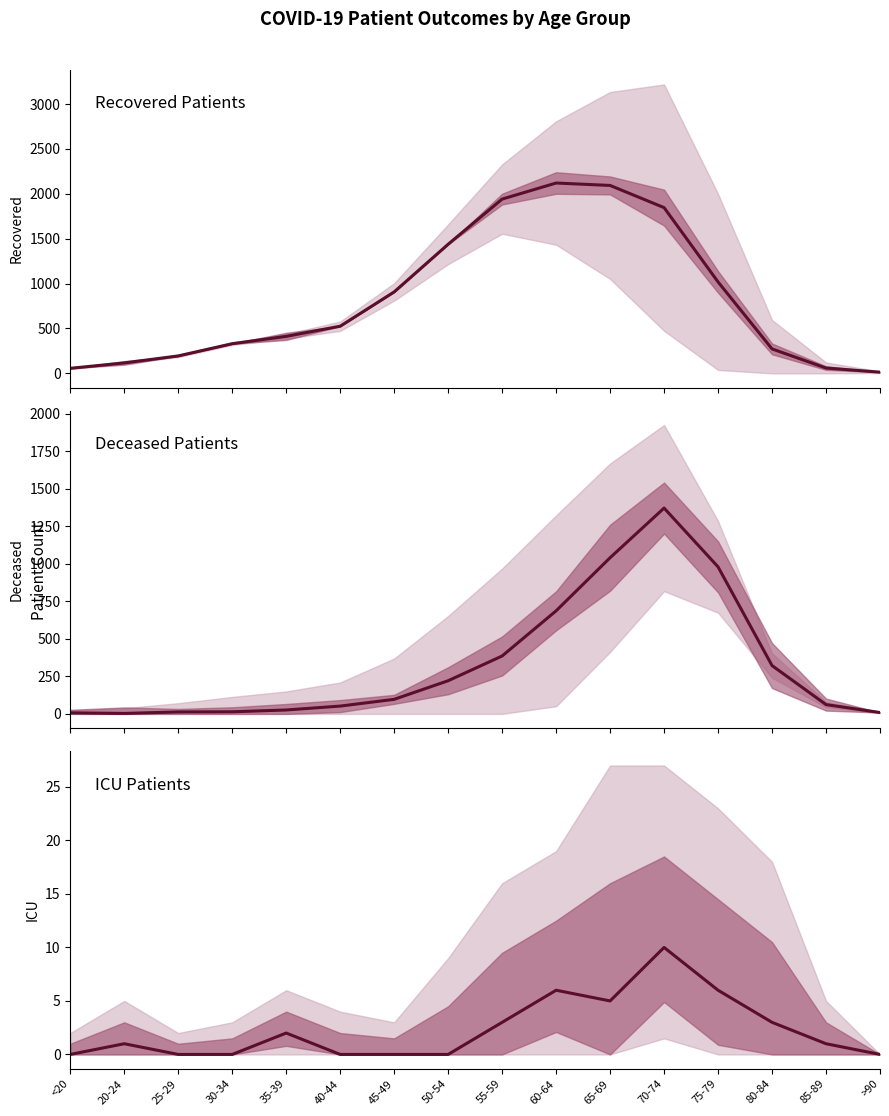

At which category is the sum across all series the highest?

70-74